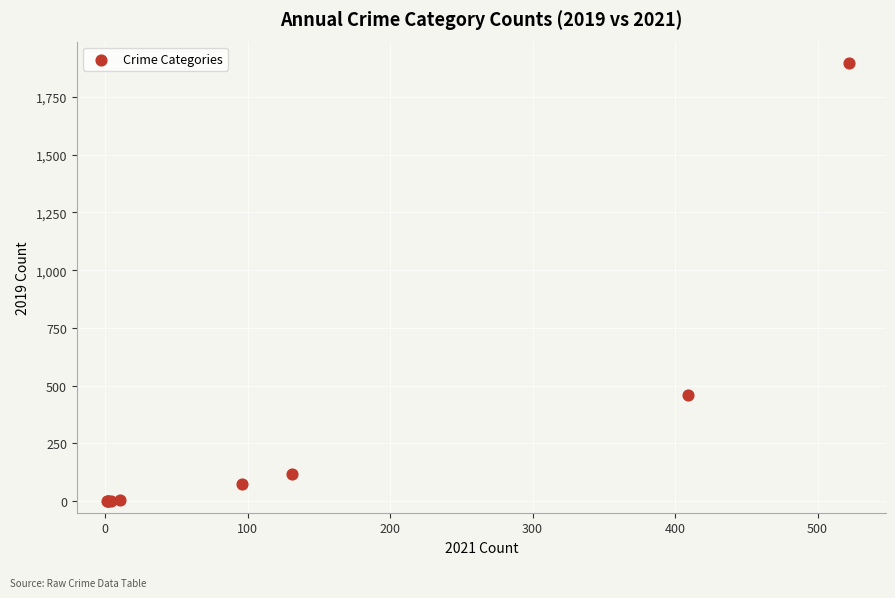

What Y value in the scatter plot is closest to 948?

458